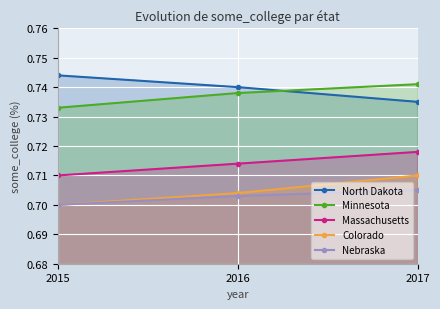

List the series in order of their peak value, lowest first.

Nebraska, Colorado, Massachusetts, Minnesota, North Dakota